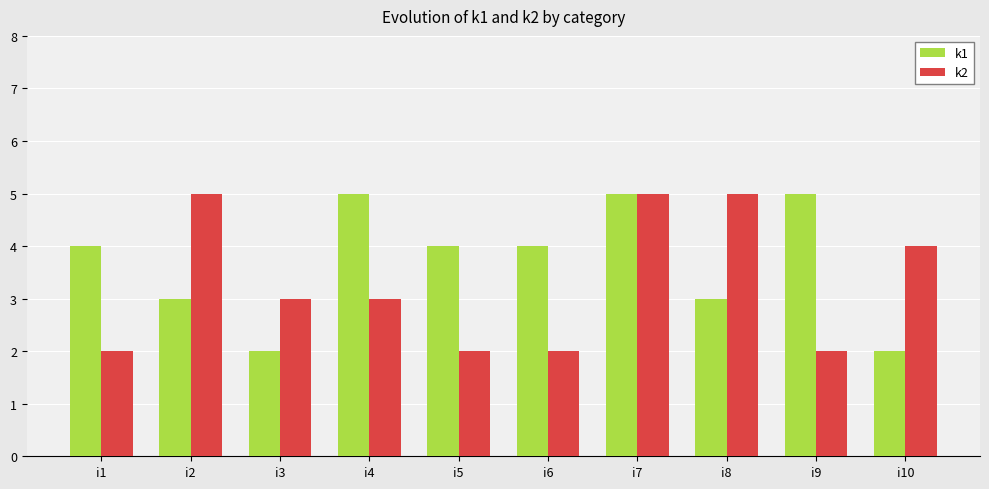

How many bars are there in each group?

2